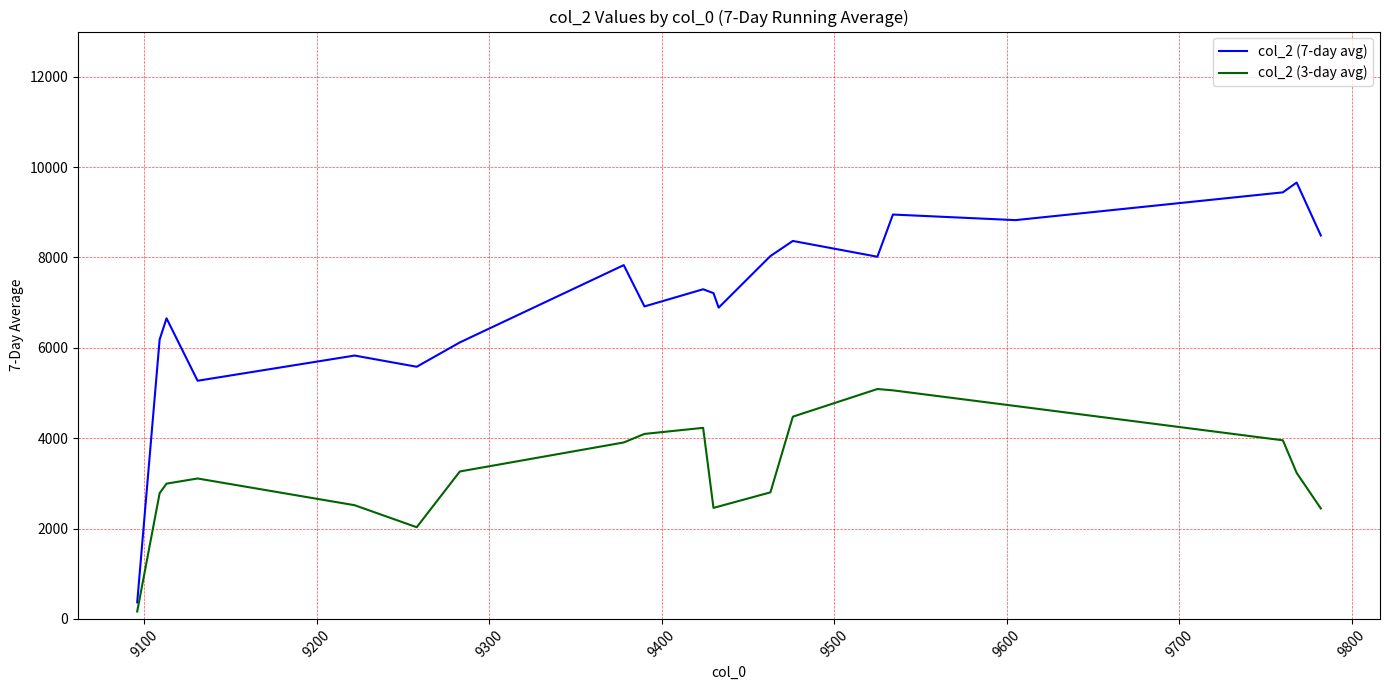

Which series has the largest range (max minus min)?

col_2 (7-day avg)